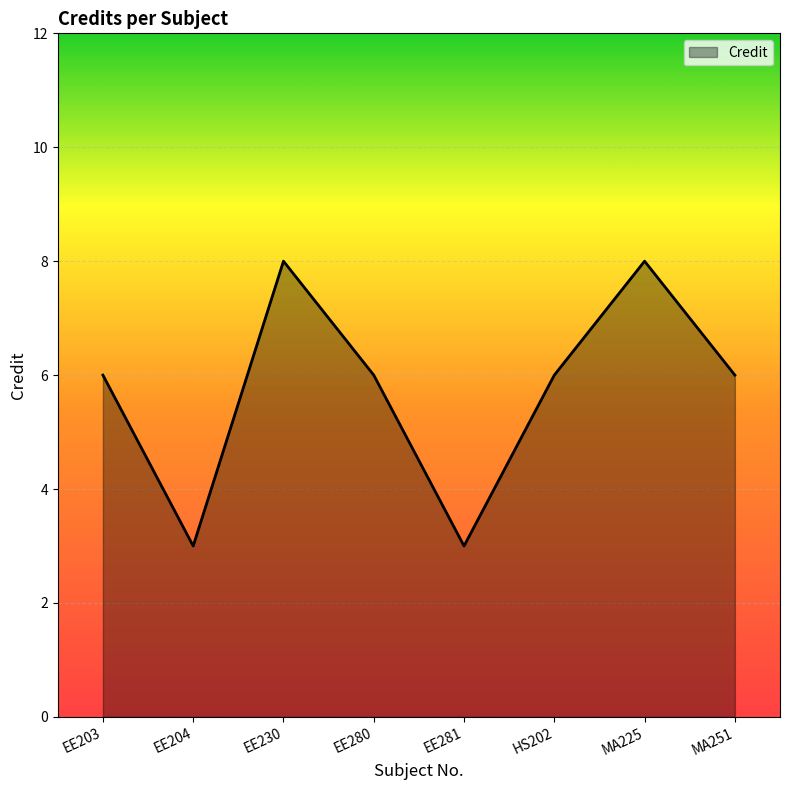

True or false: there are more than 1 points higher than both neighbors.

True